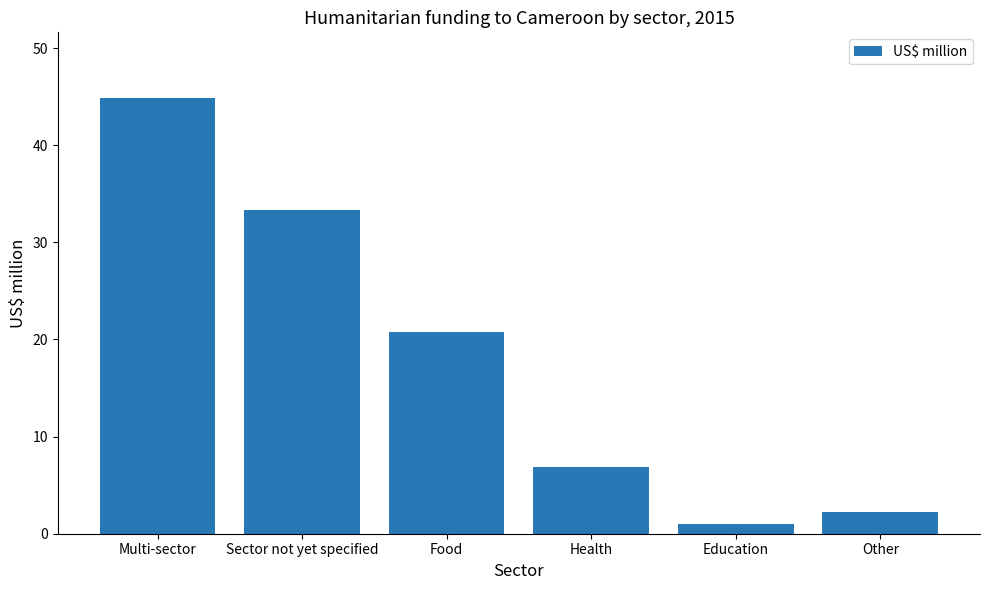

List the labels in order of value, smallest first.

Education, Other, Health, Food, Sector not yet specified, Multi-sector